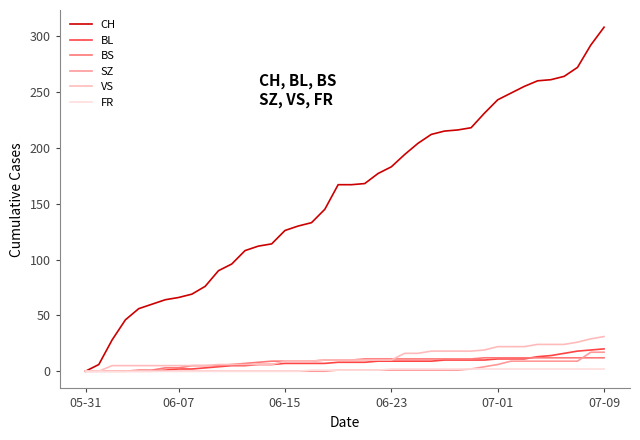

What is the maximum value for SZ?

17